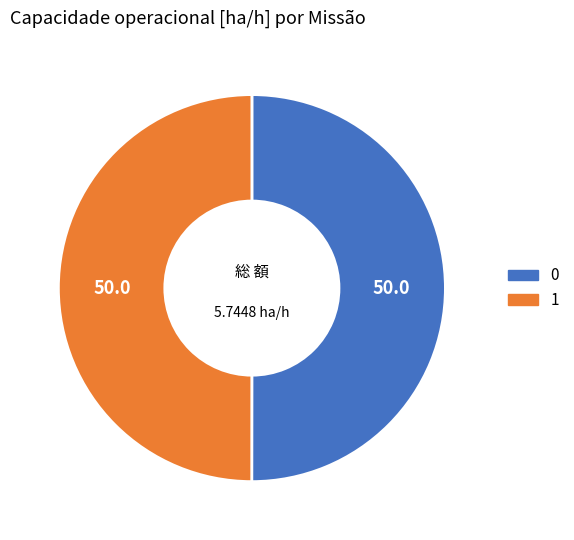

The 1 slice represents 50% of the pie. True or false?

True